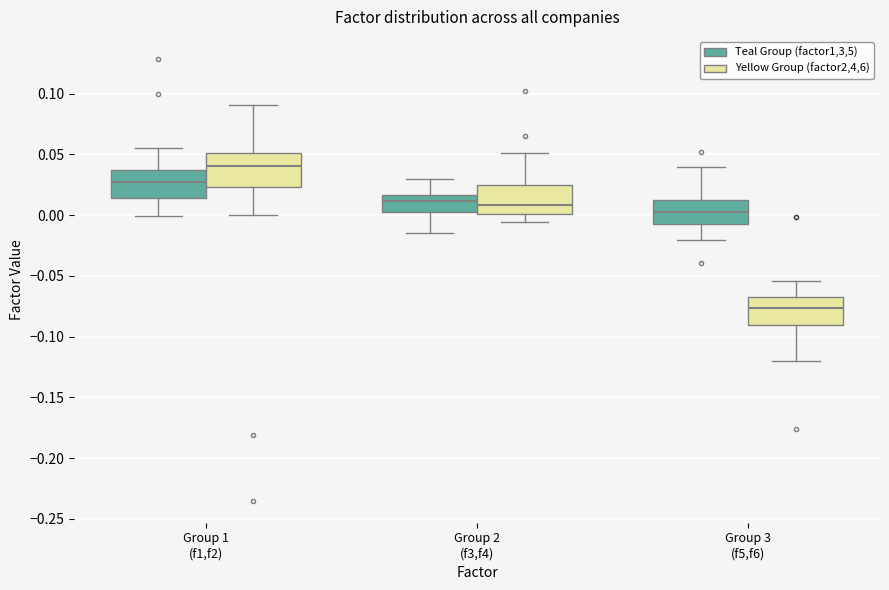

Which box has the highest median line?

Group 1 (f1,f2) (Yellow Group (factor2,4,6))